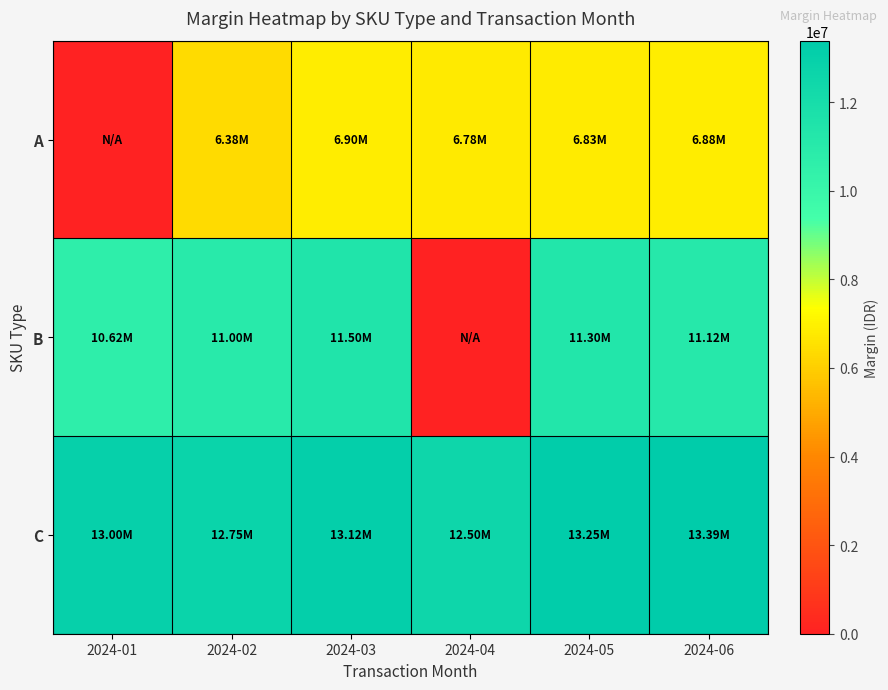

At which category is the sum across all series the highest?

2024-03